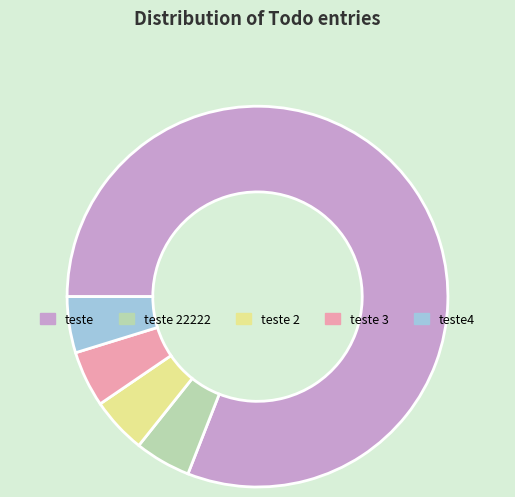

The teste 2 slice represents 5% of the pie. True or false?

True